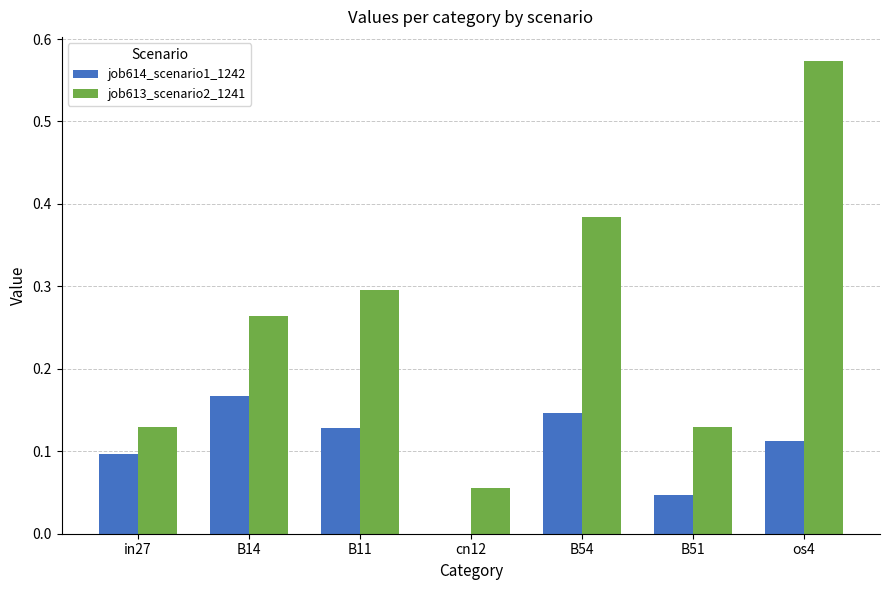

At which category is the sum across all series the highest?

os4